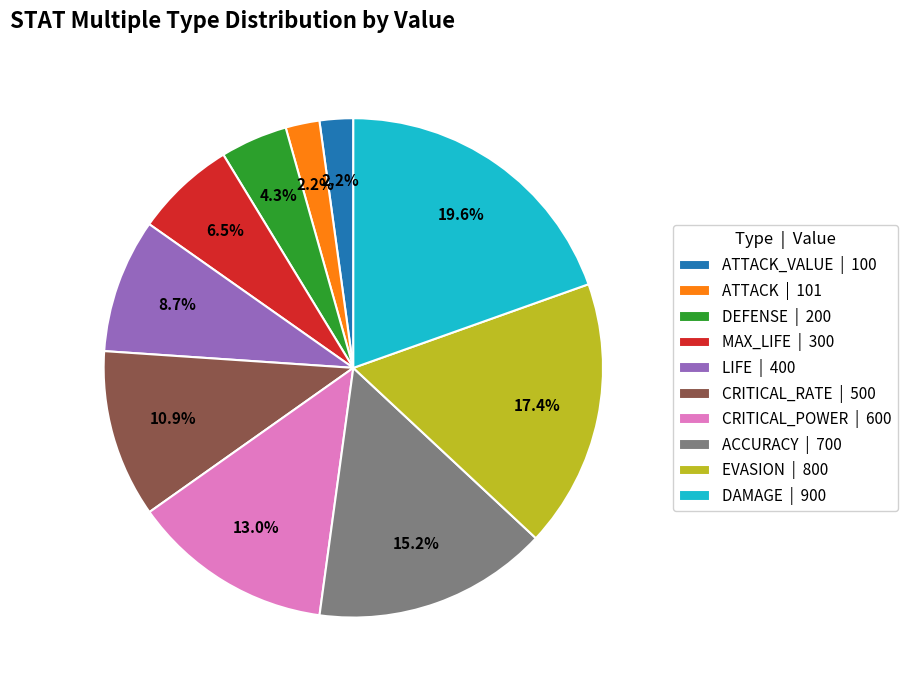

Does DEFENSE | 200 represent more than half of the total?

No